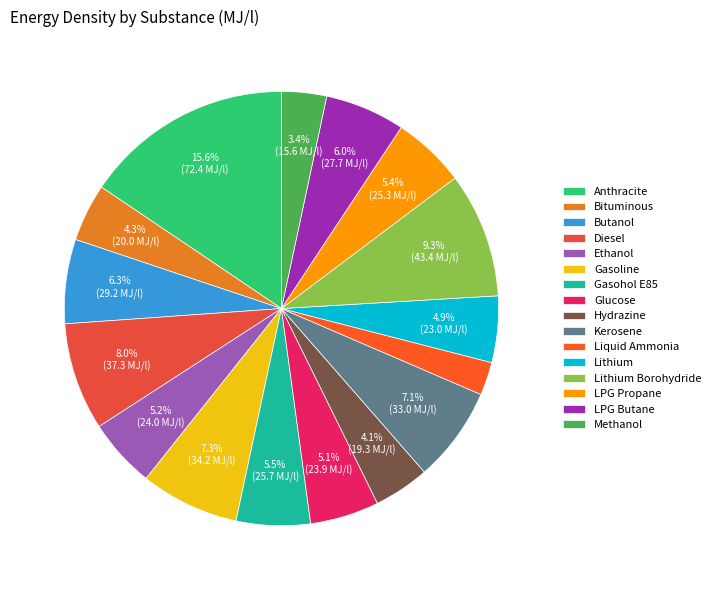

Is there a majority slice in this chart?

No